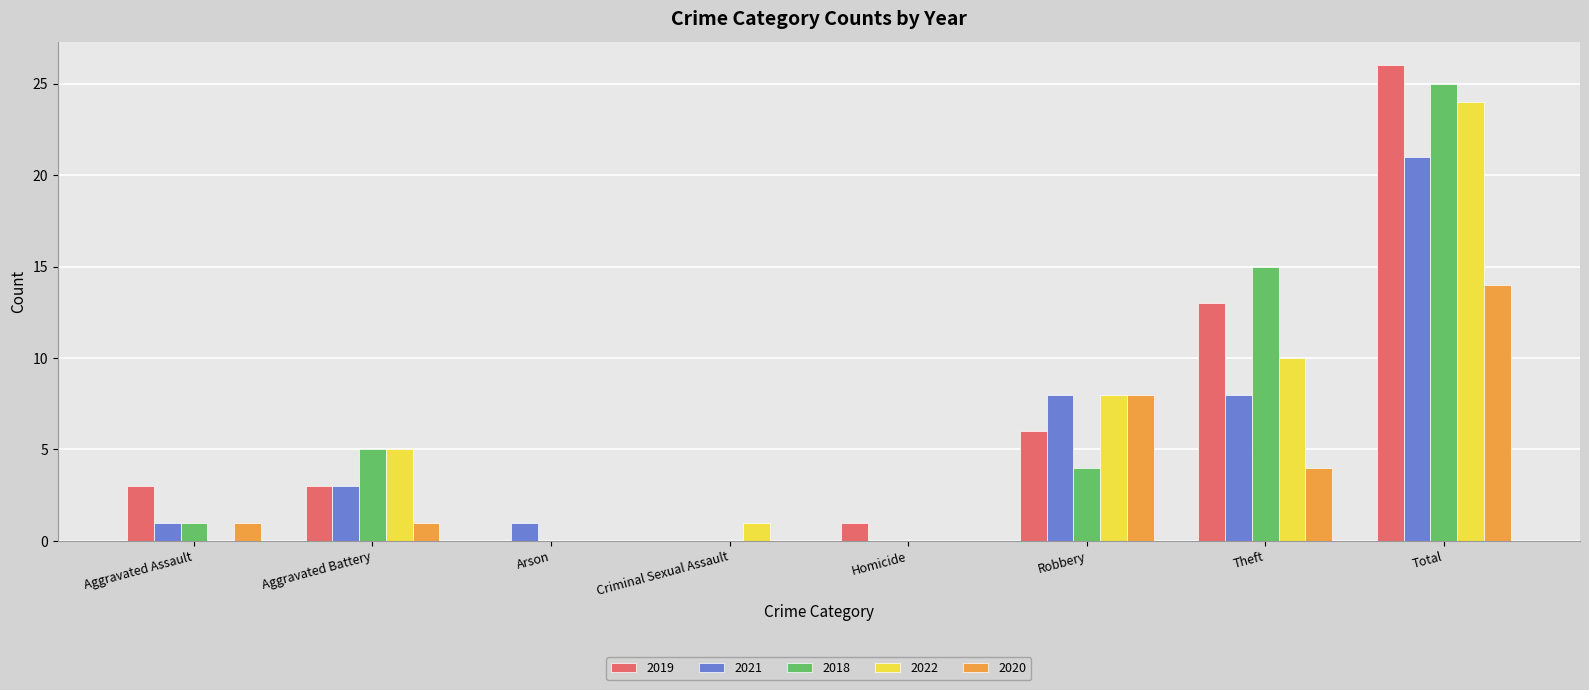

What is the sum of the 2021 values at Theft and Robbery?

16